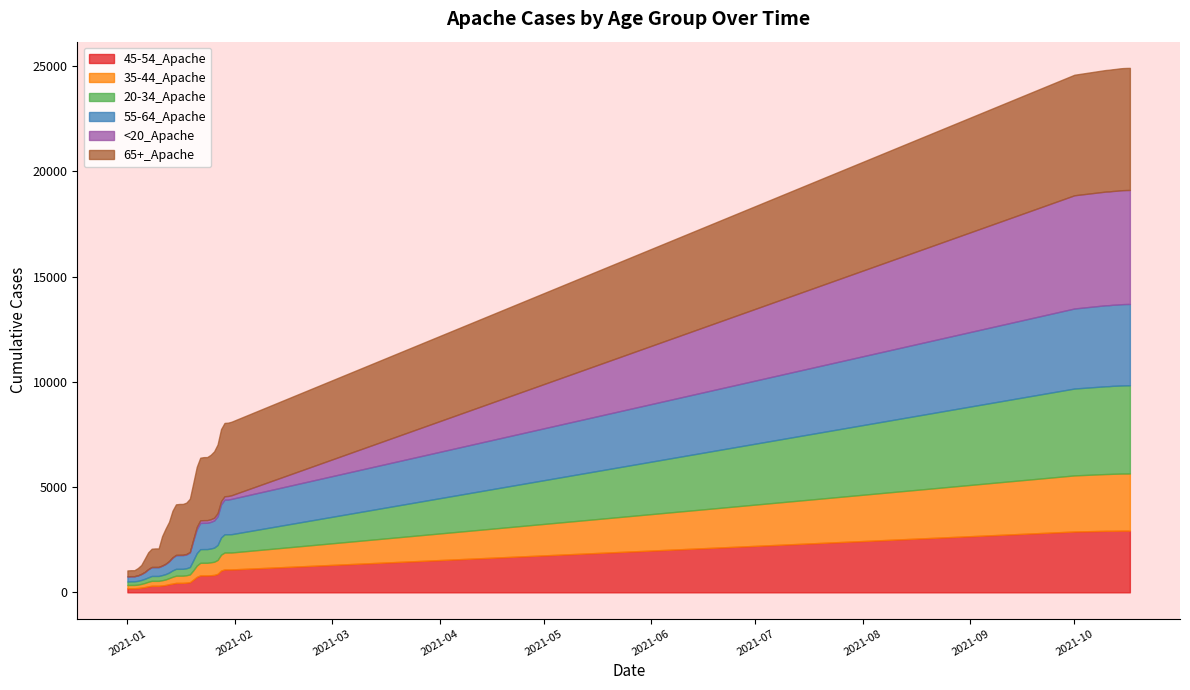

The 45-54_Apache series shows 1804 at 28. True or false?

False